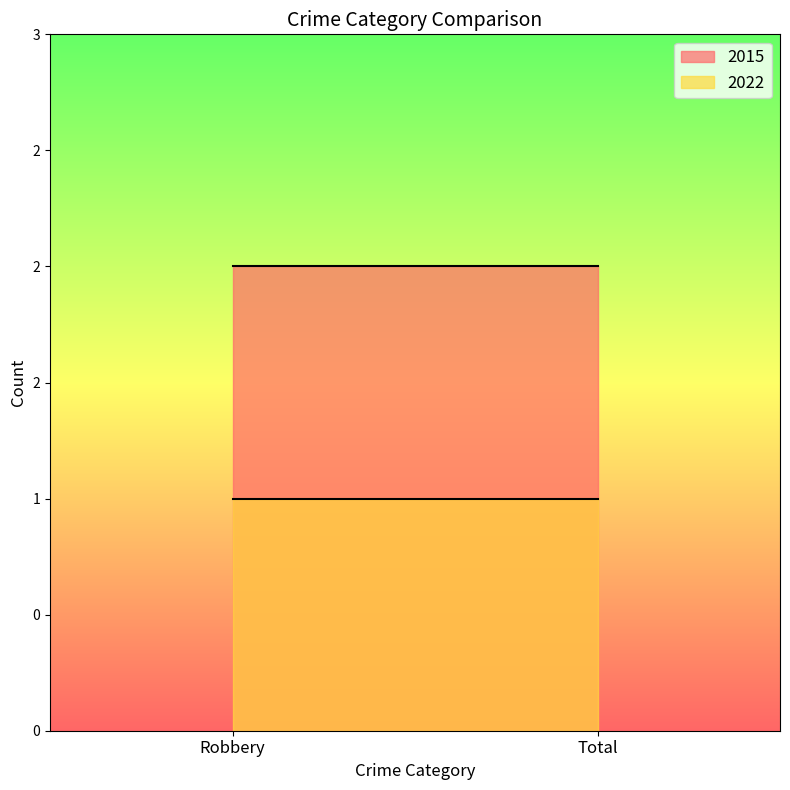

What is the minimum value shown in the chart?

1